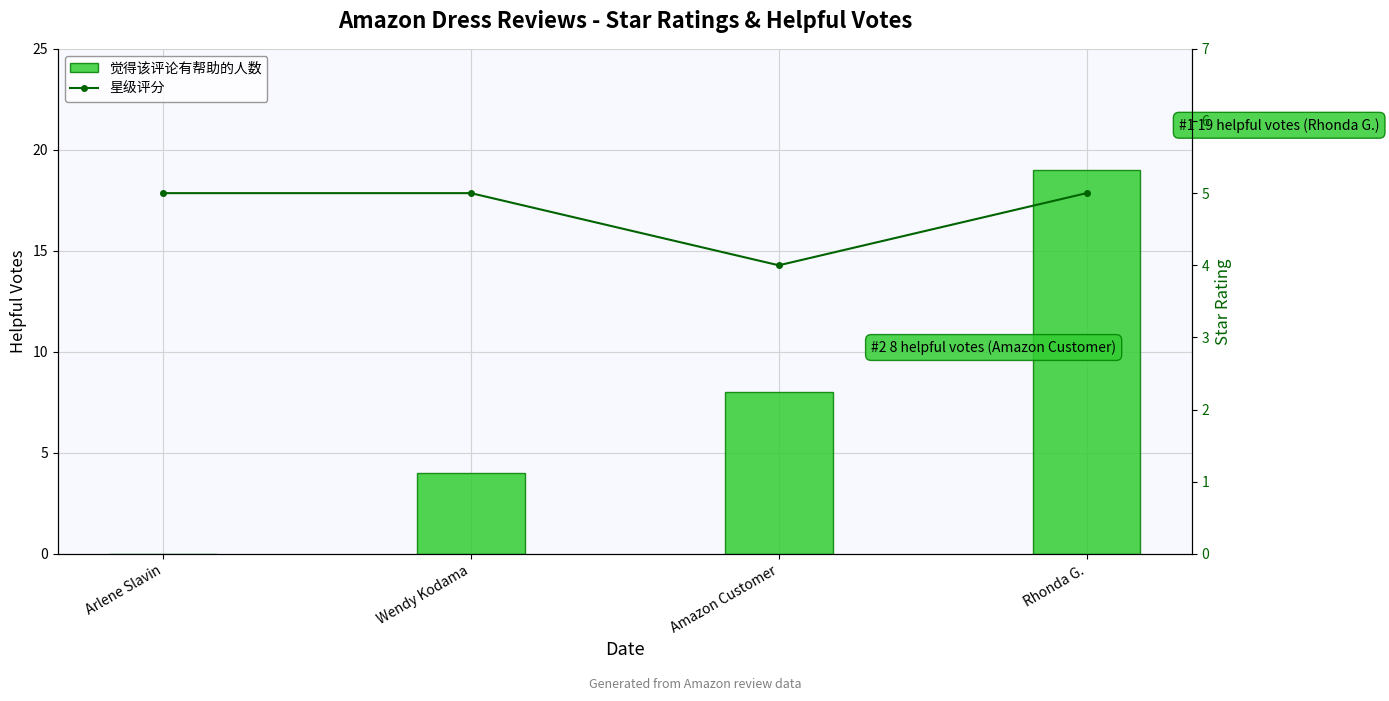

How many 觉得该评论有帮助的人数 values are between 4 and 19?

3